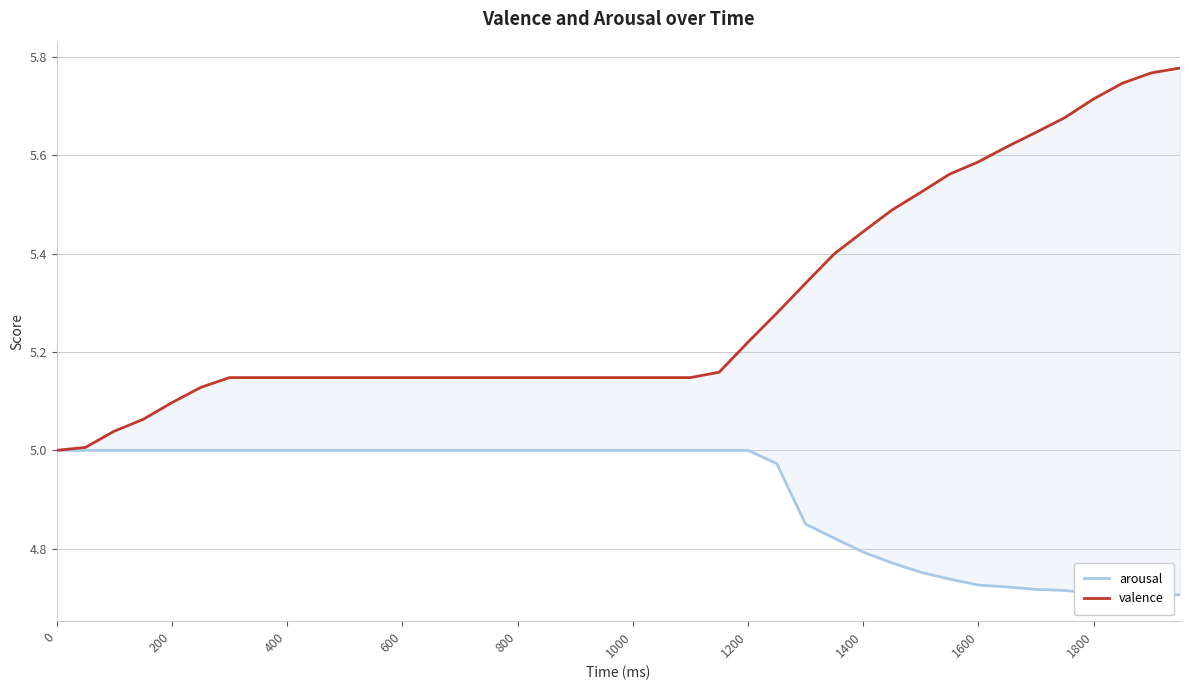

What are all the series names shown in the legend?

arousal, valence